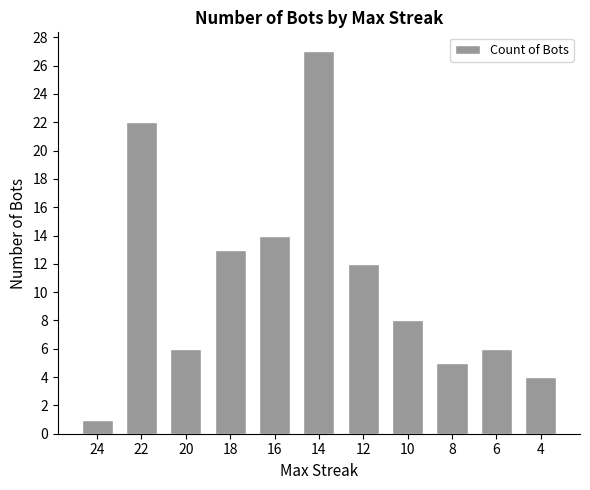

The value at 18 is 13. True or false?

True